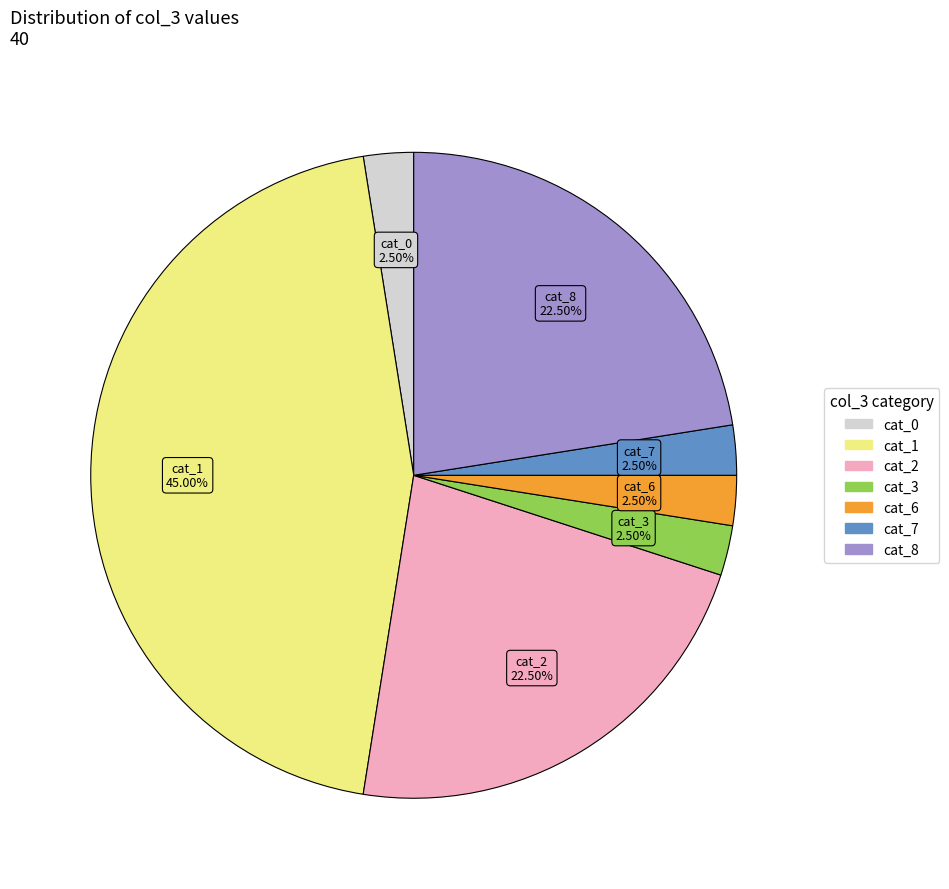

Is there a majority slice in this chart?

No